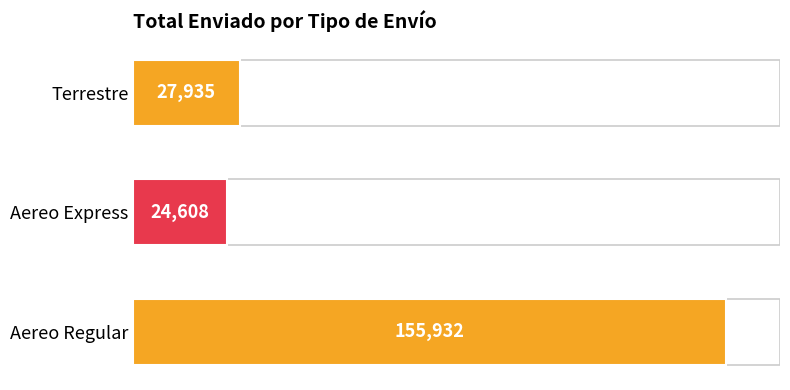

At which label is the value closest to 90270?

Terrestre